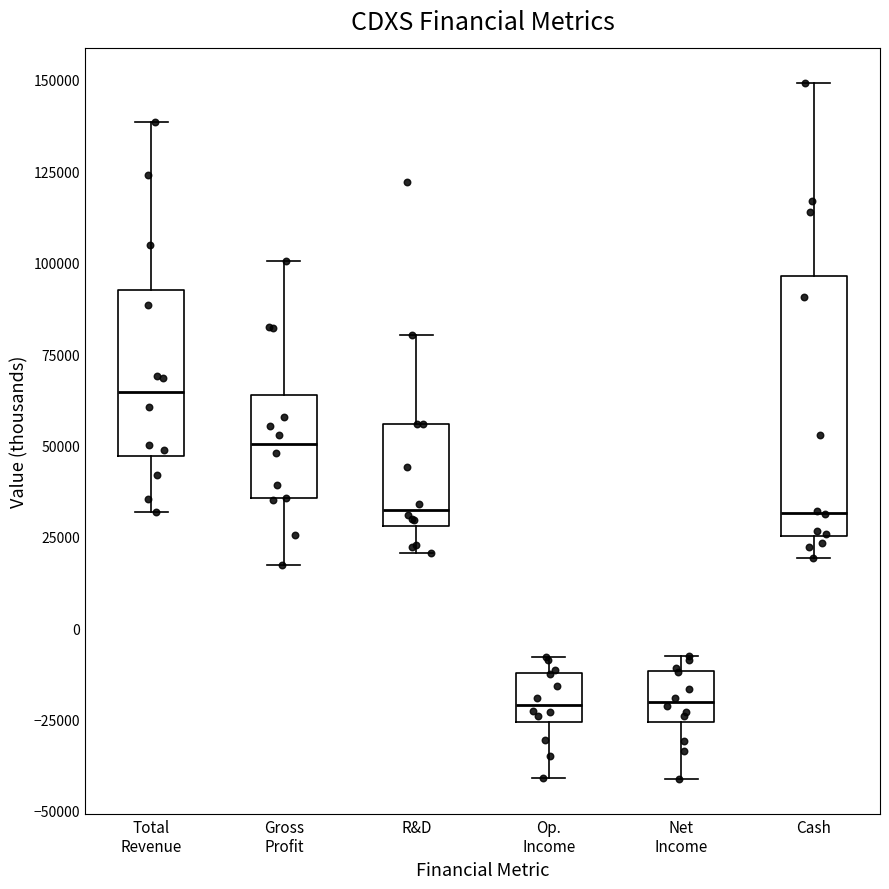

Where does the upper whisker of the box for Total Revenue end on the y-axis? The values are not printed on the chart, so give them approximately, as read against the axis.

140000